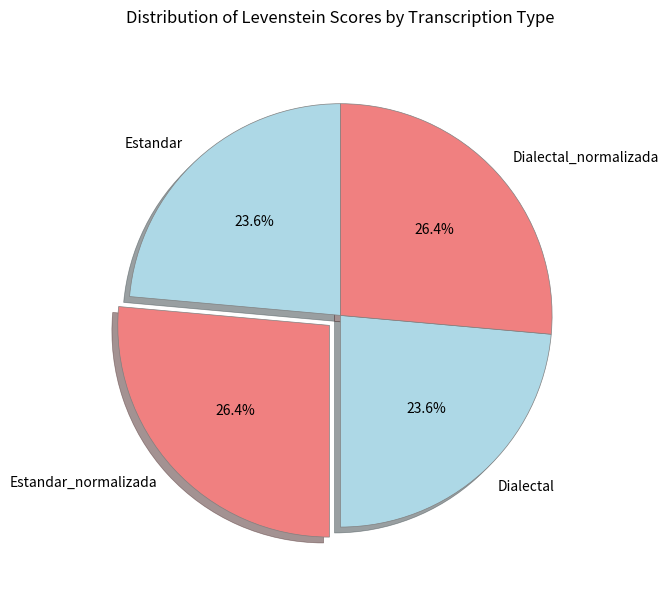

Combined, what portion of the pie is Estandar and Dialectal?

47.2%